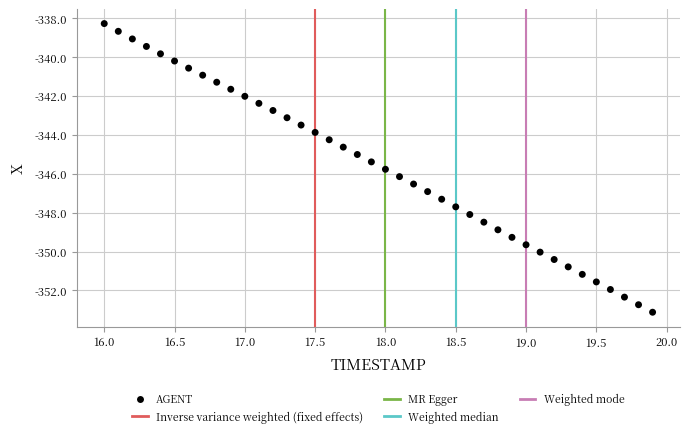

What is the range of X values (max minus min)?

3.9